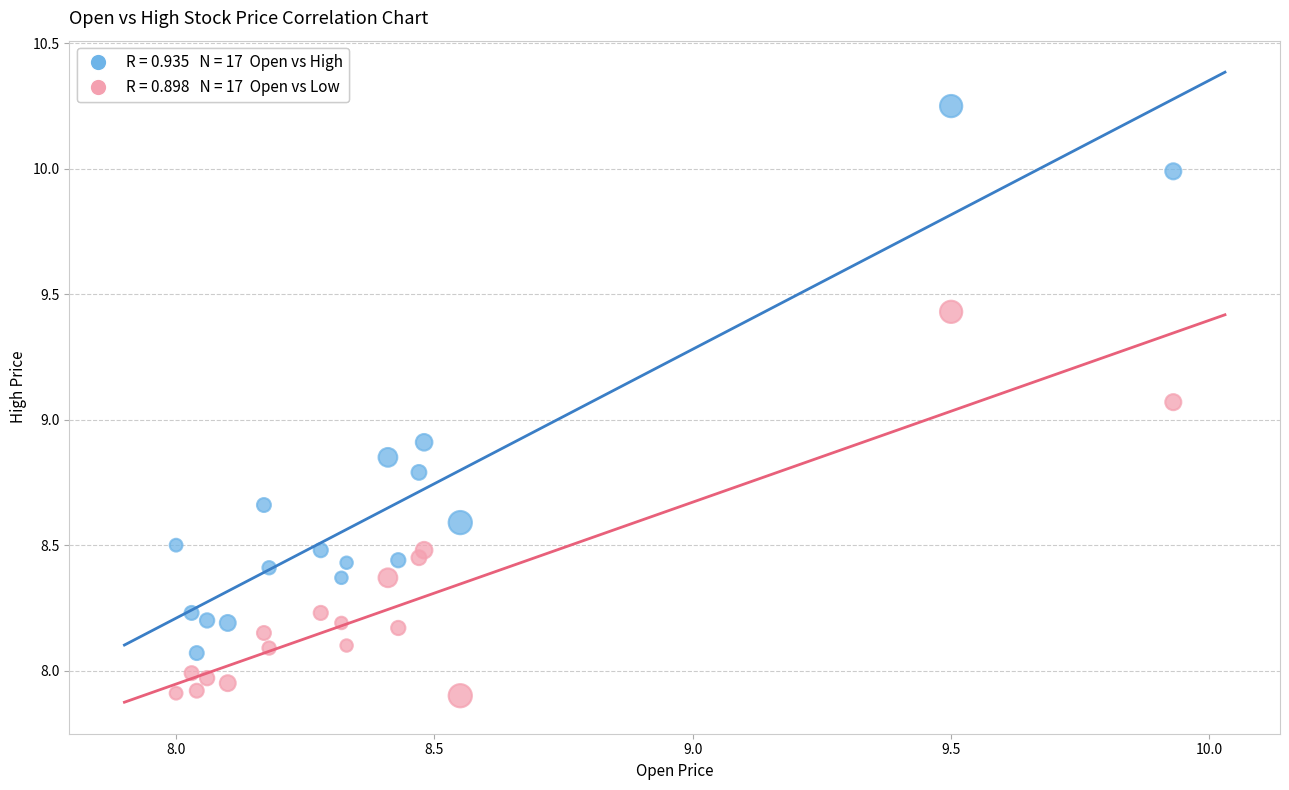

Across all data points, what is the range of X values (max minus min)?

1.9